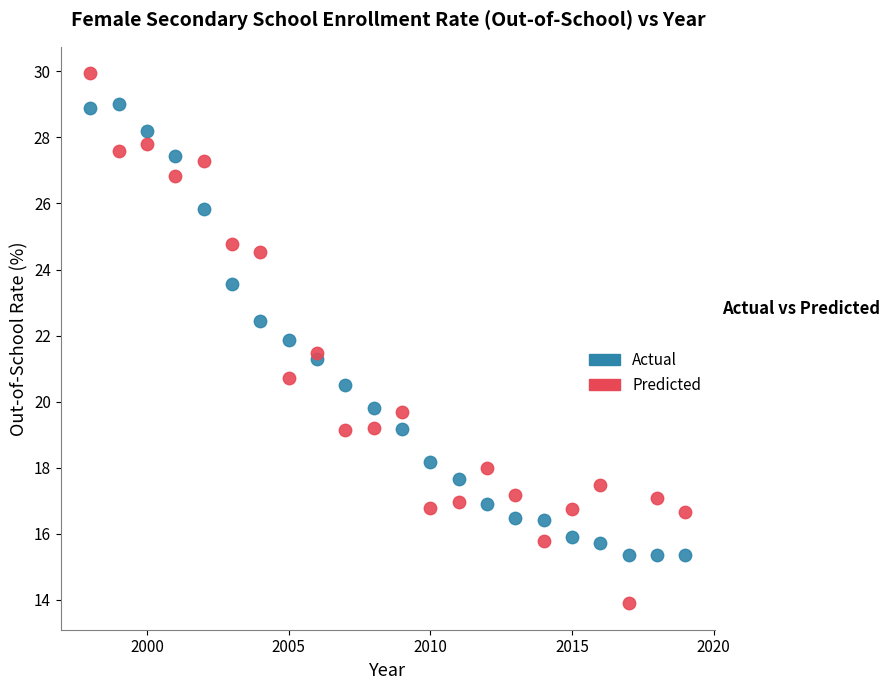

What is the X range (max minus min) for the scatter plot?

21.0